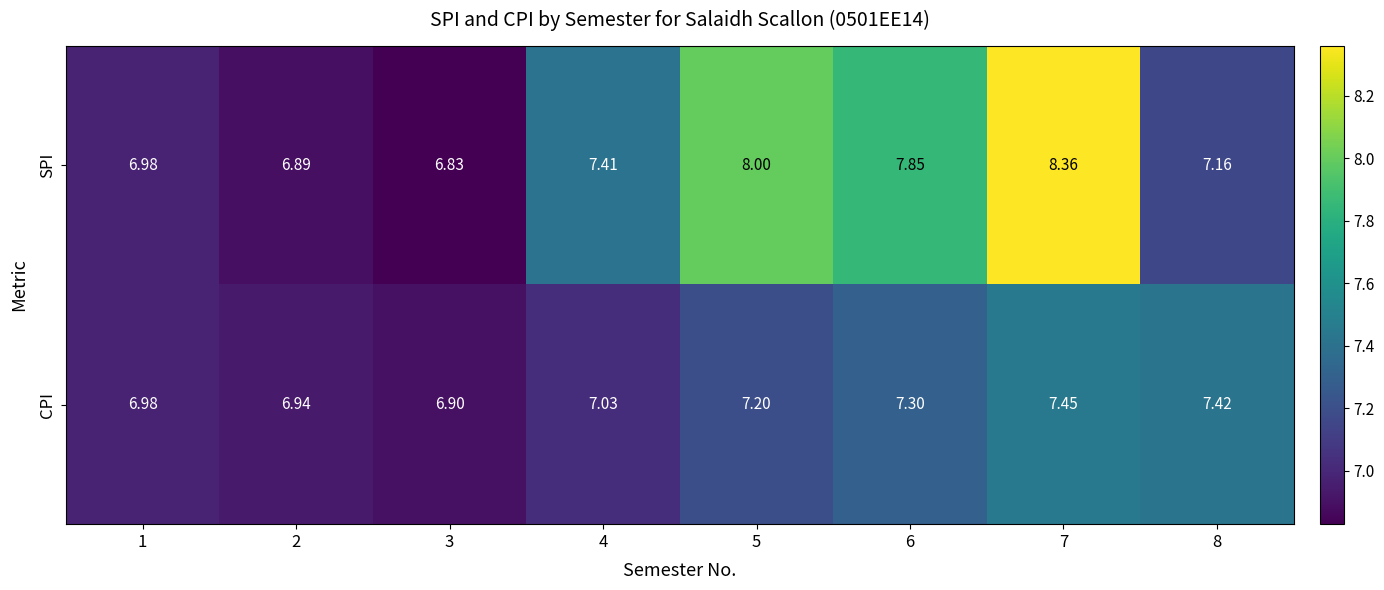

Which label corresponds to the largest value in the chart?

7